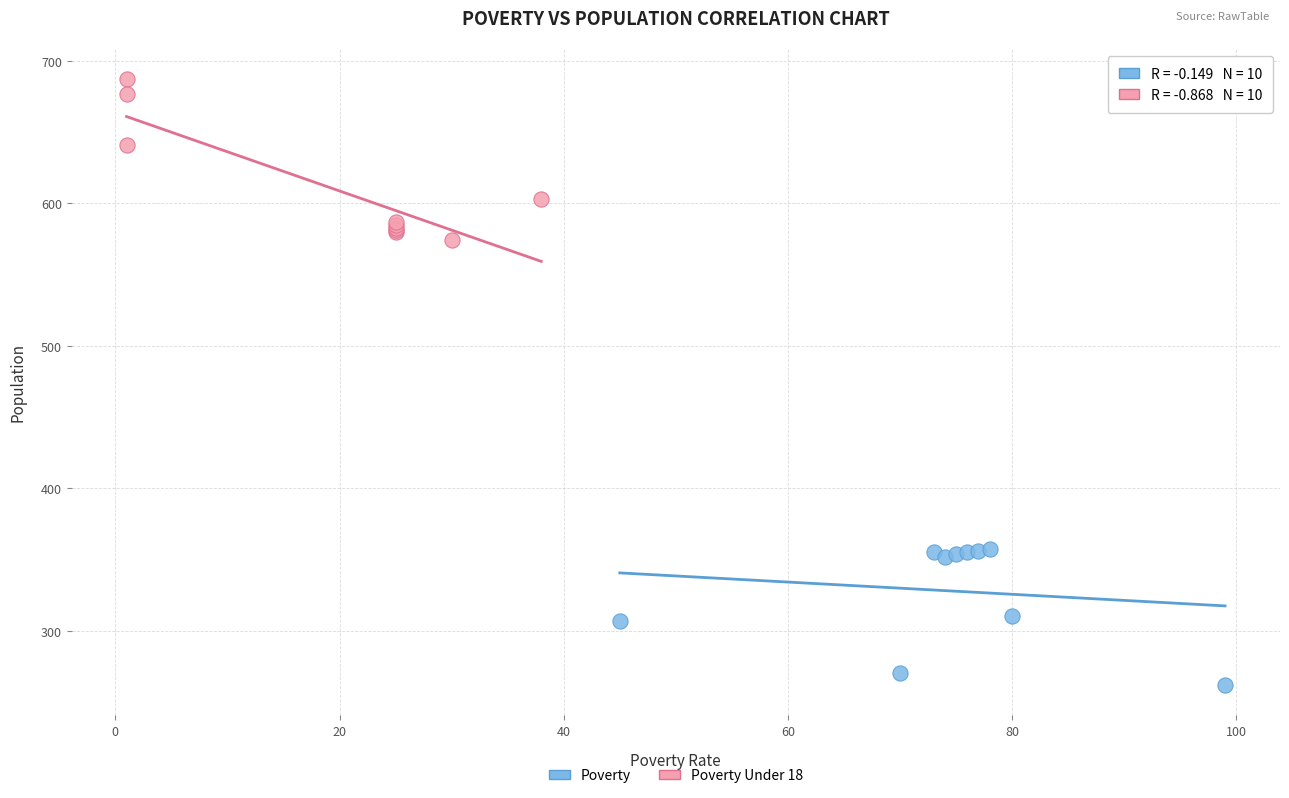

What are all the series names shown in the legend?

Poverty, Poverty Under 18